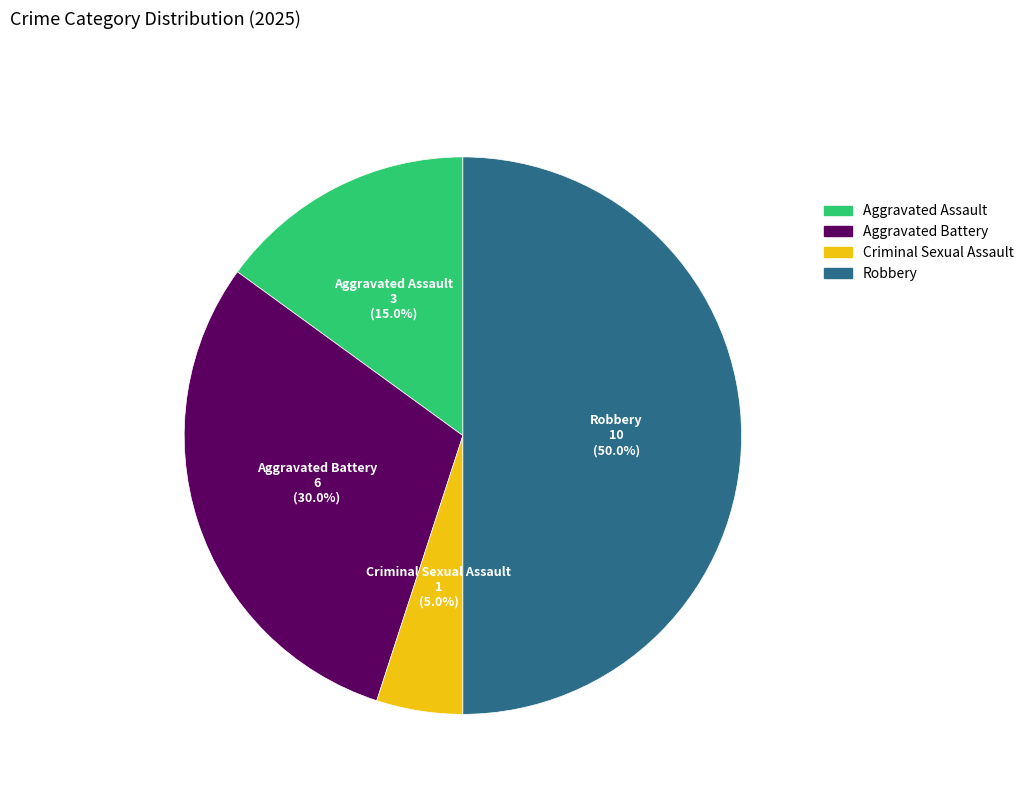

To the nearest percent, what is the difference between the Criminal Sexual Assault and Aggravated Battery slice percentages?

25%